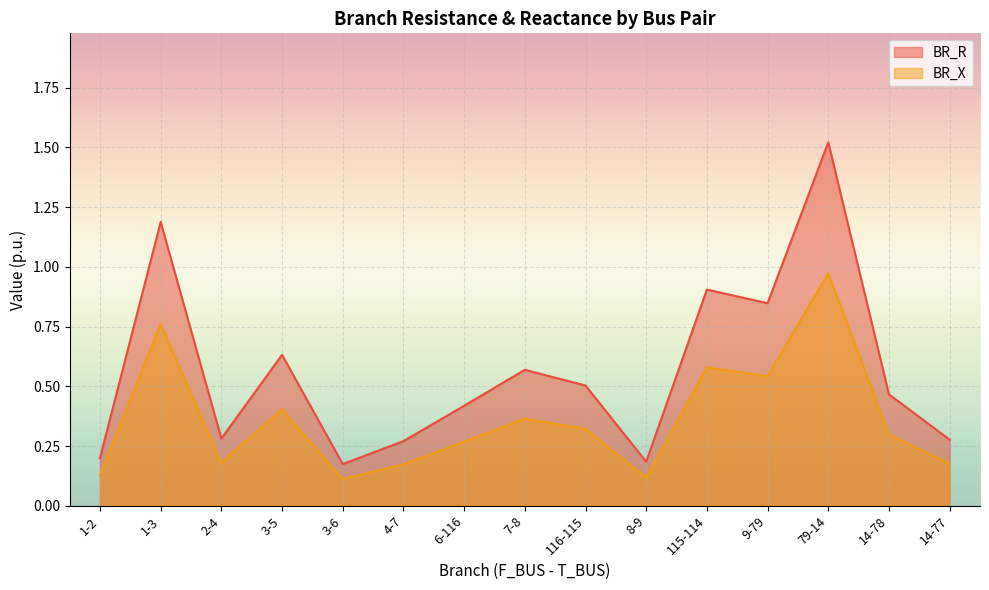

What is the sum of the BR_X values at 1-3 and 115-114?

1.3